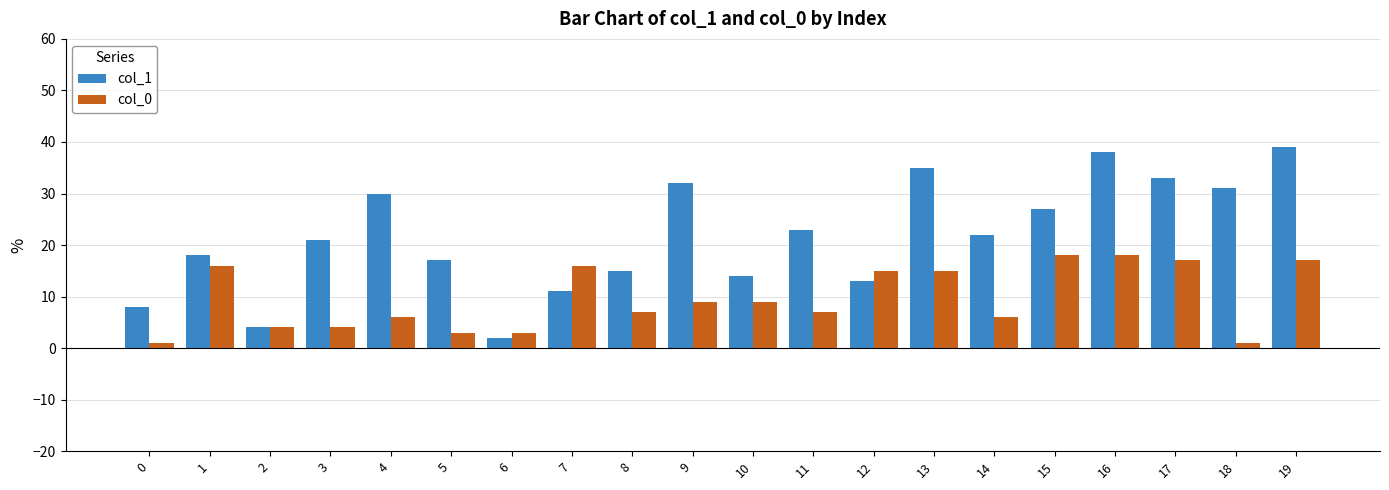

Which series has the largest total across all categories?

col_1